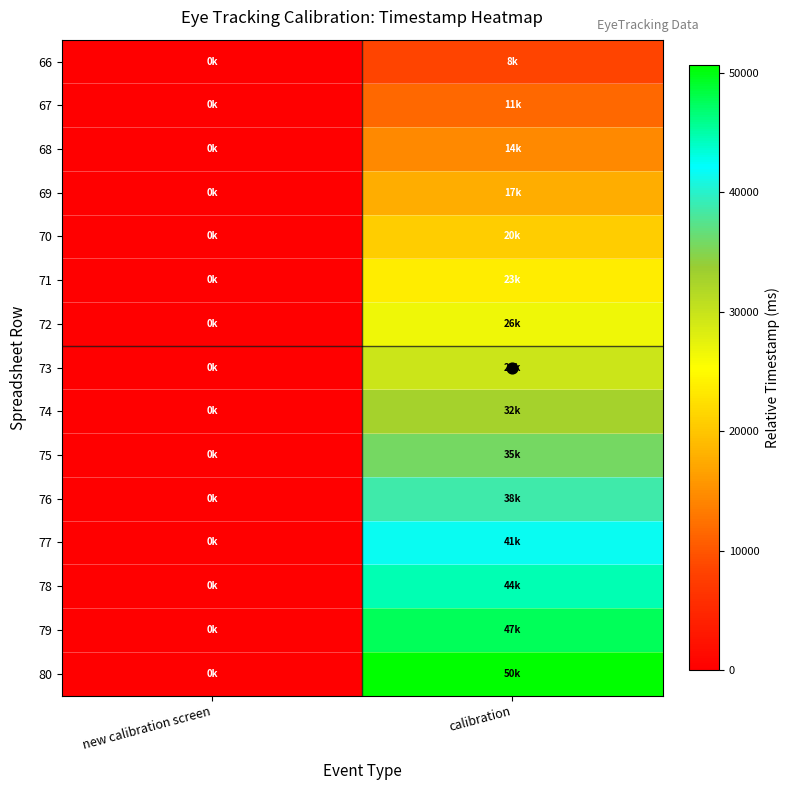

Reading left to right, what are all the values shown in this chart?

66: new calibration screen=0	calibration=8395
67: new calibration screen=0	calibration=11486
68: new calibration screen=0	calibration=14632
69: new calibration screen=0	calibration=17787
70: new calibration screen=0	calibration=20662
71: new calibration screen=0	calibration=23662
72: new calibration screen=0	calibration=26662
73: new calibration screen=0	calibration=29662
74: new calibration screen=0	calibration=32662
75: new calibration screen=0	calibration=35662
76: new calibration screen=0	calibration=38662
77: new calibration screen=0	calibration=41662
78: new calibration screen=0	calibration=44662
79: new calibration screen=0	calibration=47662
80: new calibration screen=0	calibration=50662